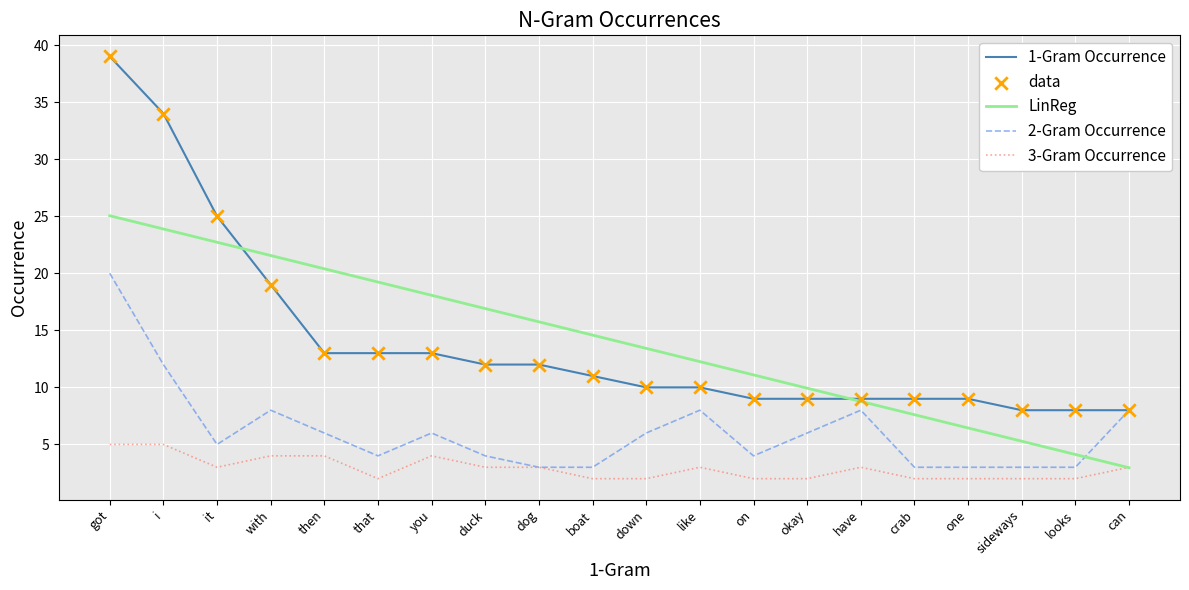

Is the value of LinReg at can greater than the value of 1-Gram Occurrence at sideways?

No